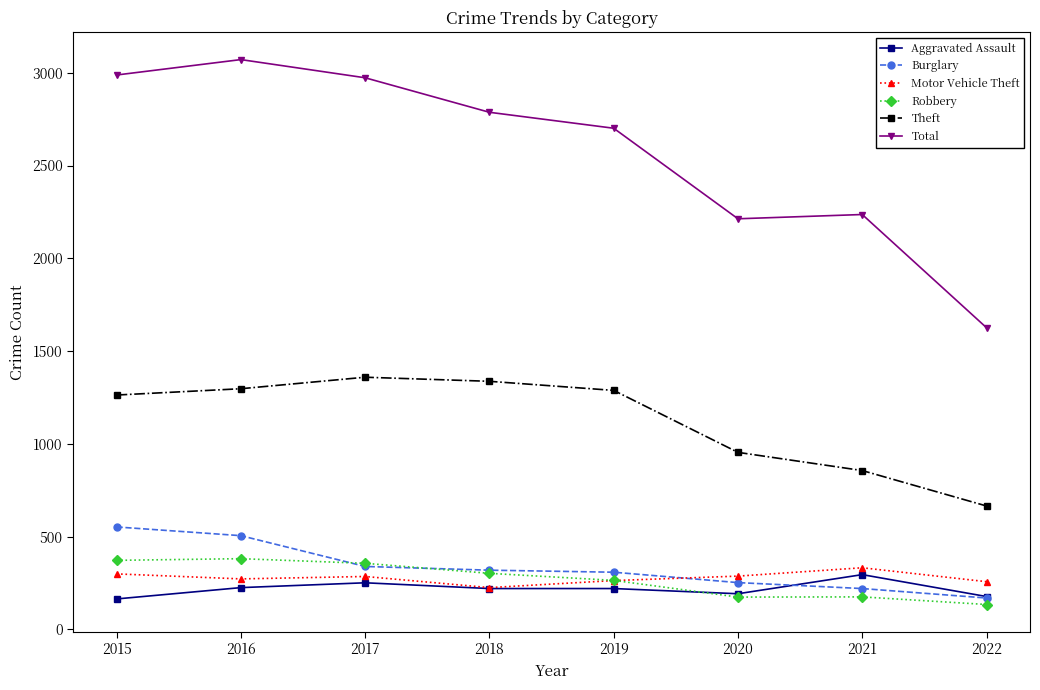

At how many categories does at least one series exceed 275?

8